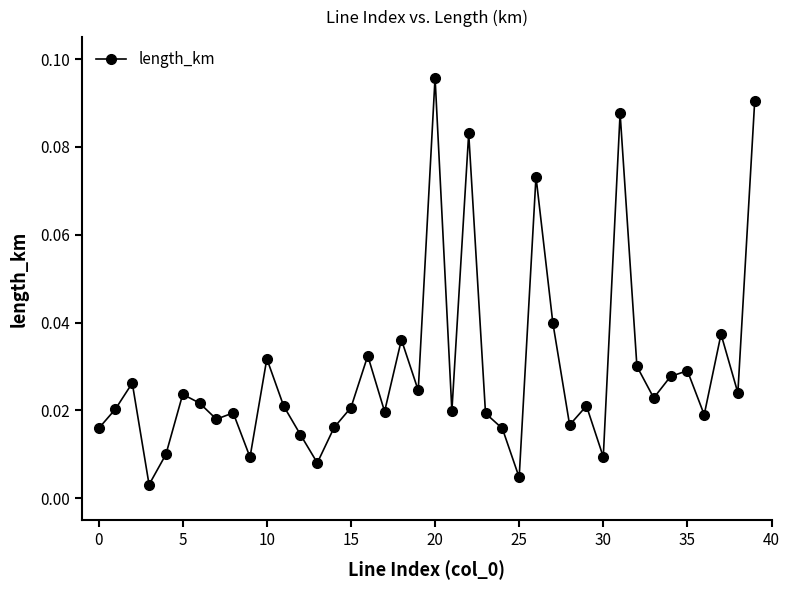

What is the sum of all values?

1.2